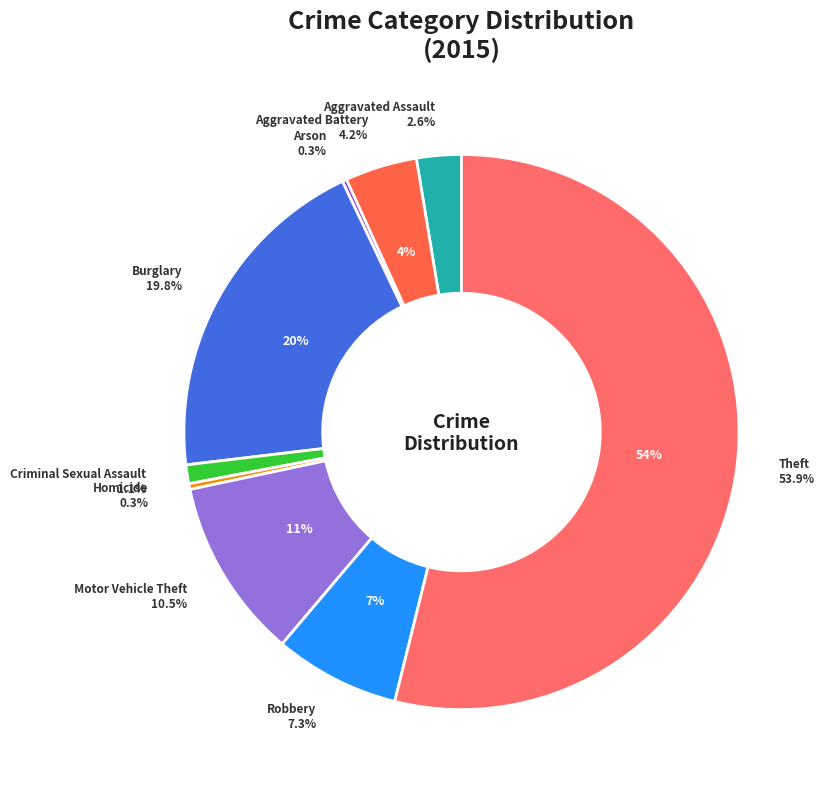

Is Theft the majority of the pie?

Yes